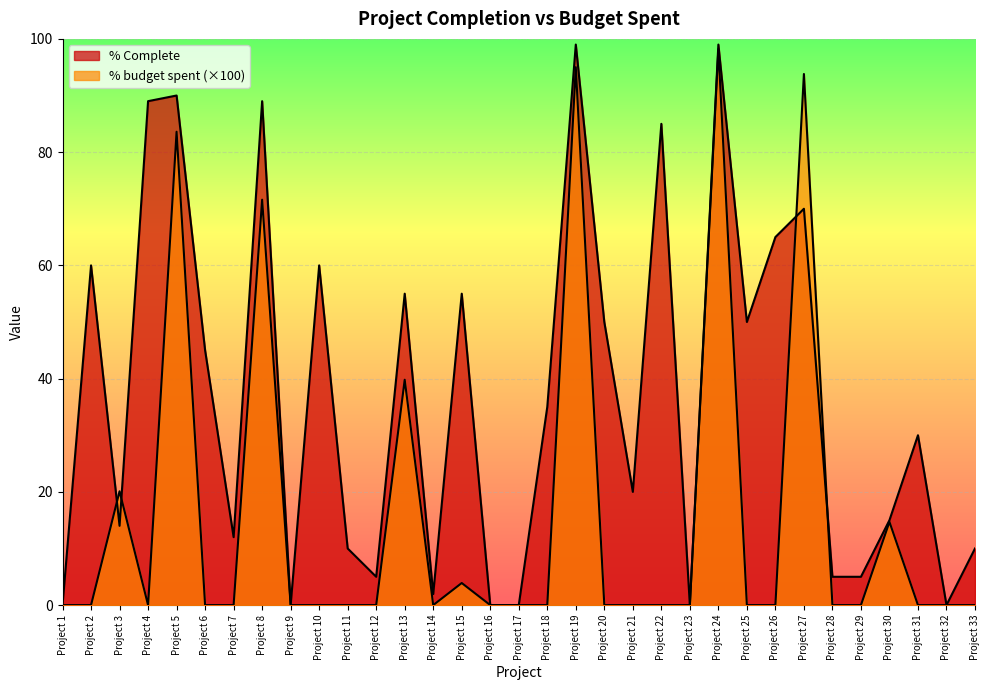

After their last crossing, which series has the higher values: % Complete or % budget spent?

% Complete